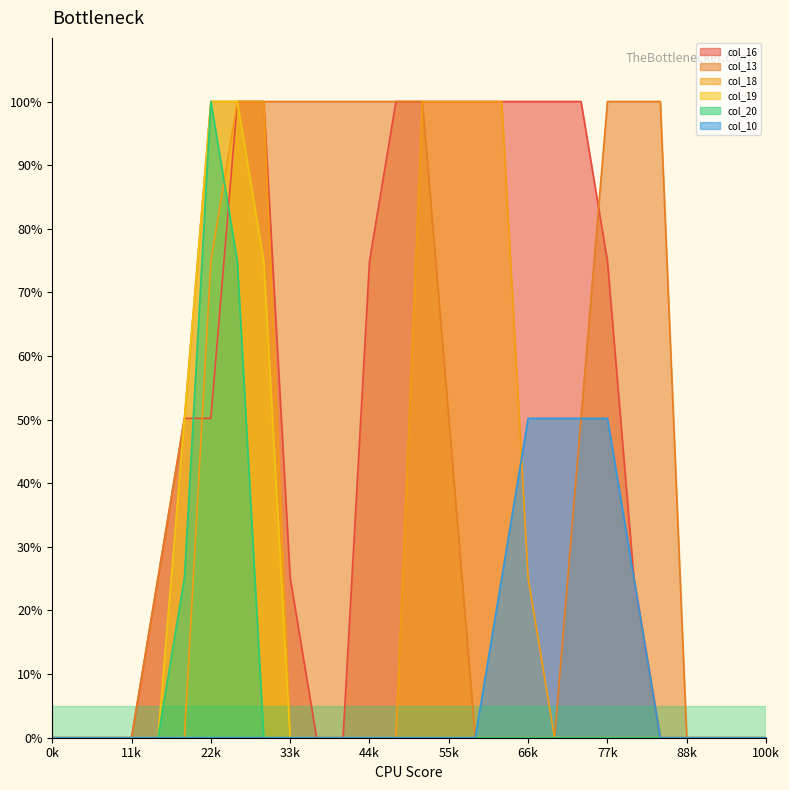

How many lines are shown in the chart?

6